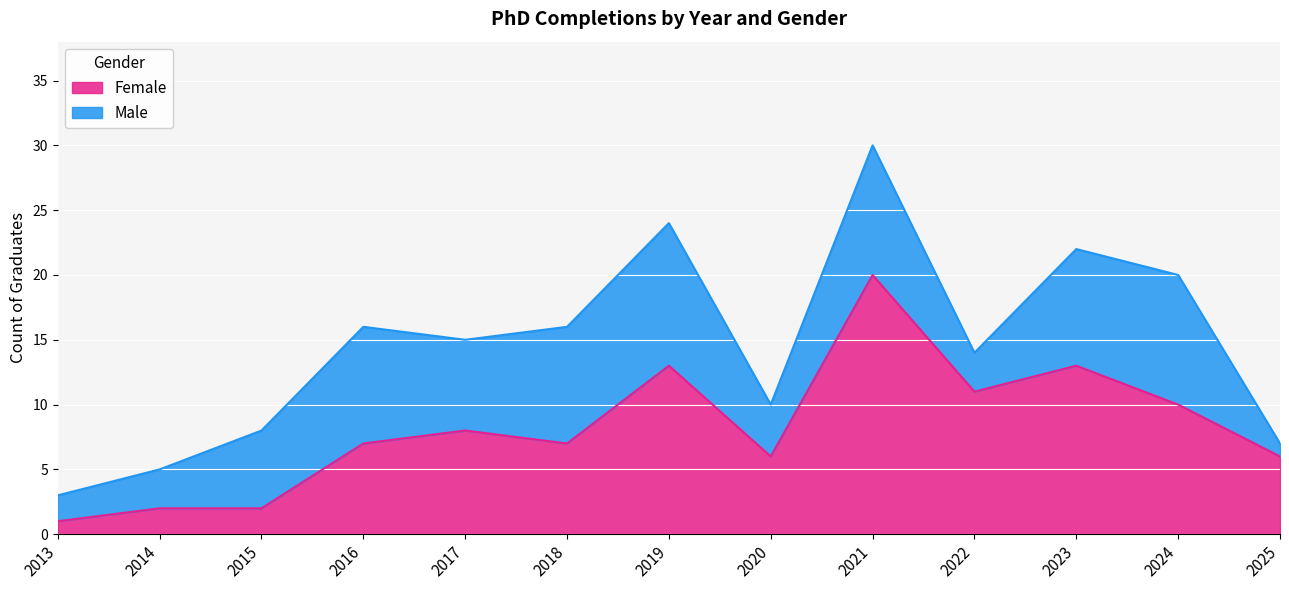

Reading left to right, extract all data points from this chart.

1	2	2	7	8	7	13	6	20	11	13	10	6